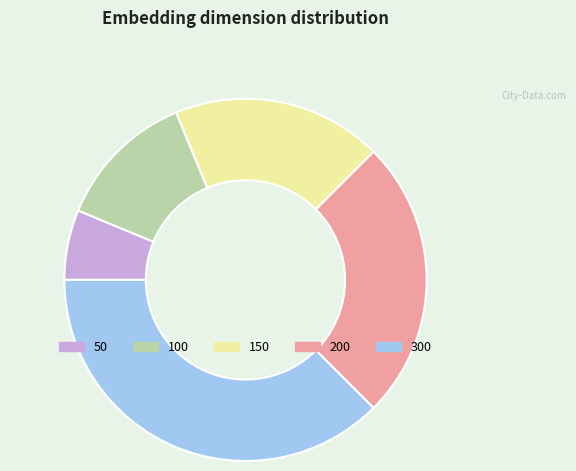

What is the smallest slice in the pie chart?

50